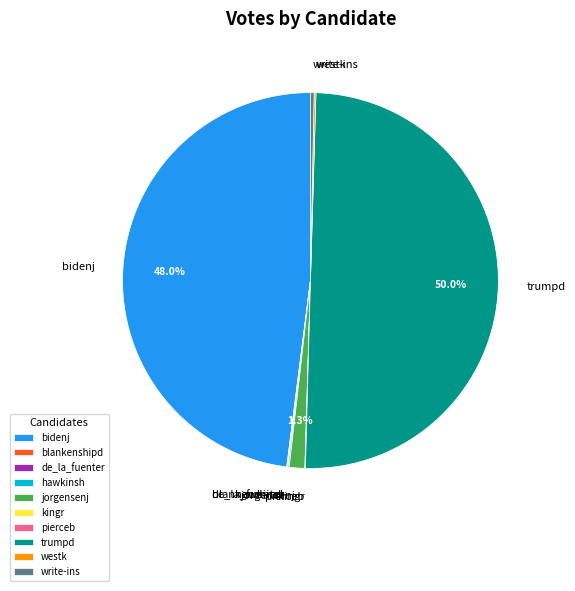

Which slice is the largest?

trumpd